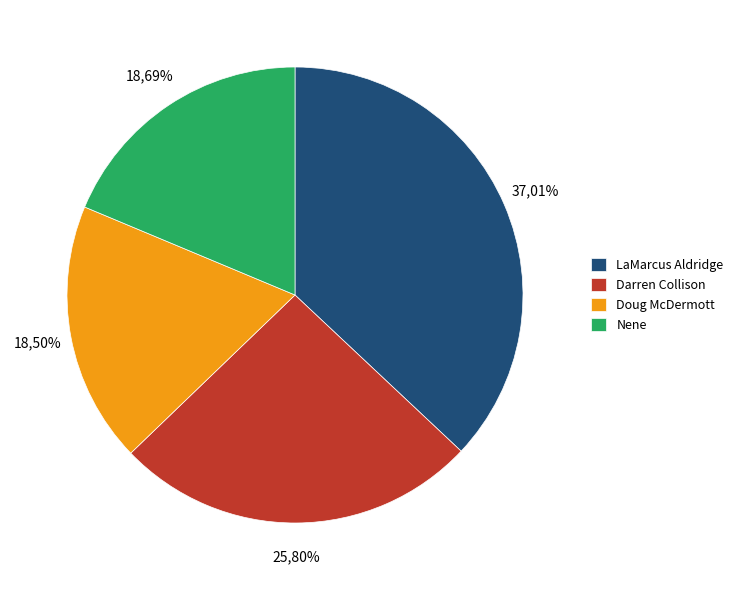

To the nearest percent, what is the combined percentage of LaMarcus Aldridge and Darren Collison?

63%